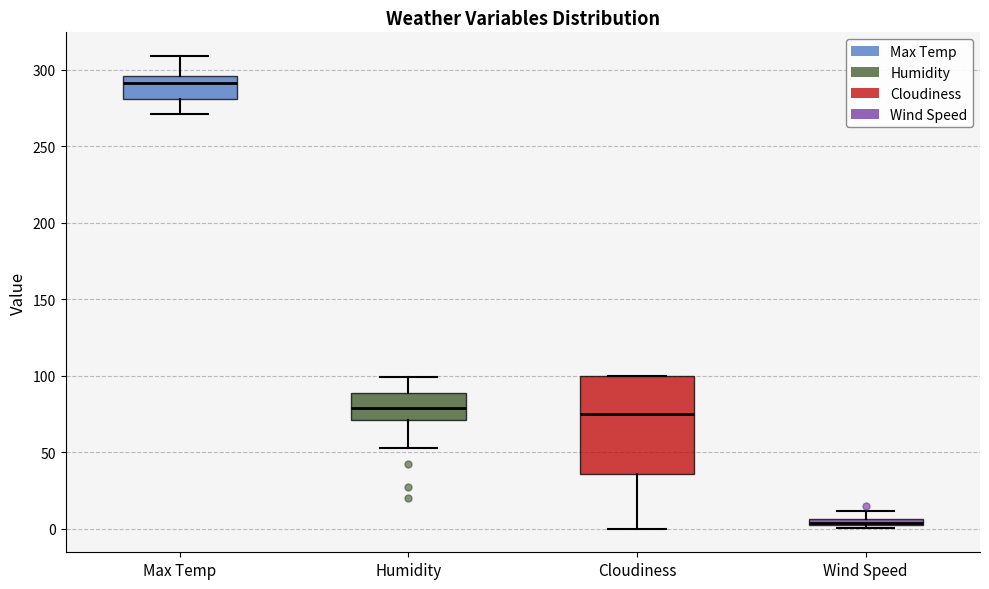

Where does the lower whisker of the box for Cloudiness end on the y-axis? The values are not printed on the chart, so give them approximately, as read against the axis.

0